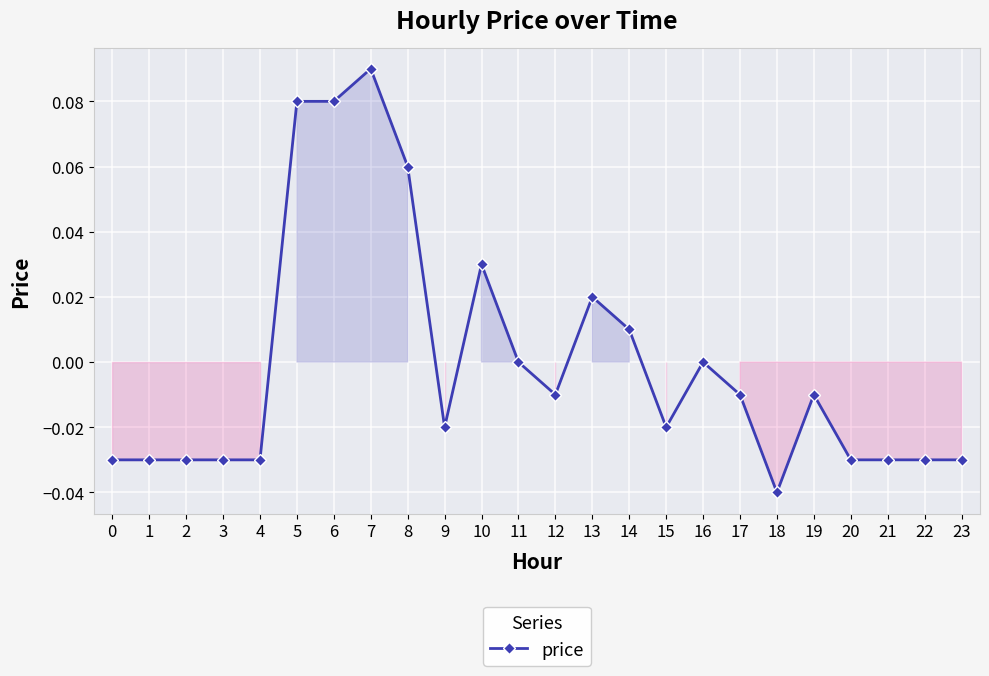

True or false: the data has more than 1 interior local peaks.

True